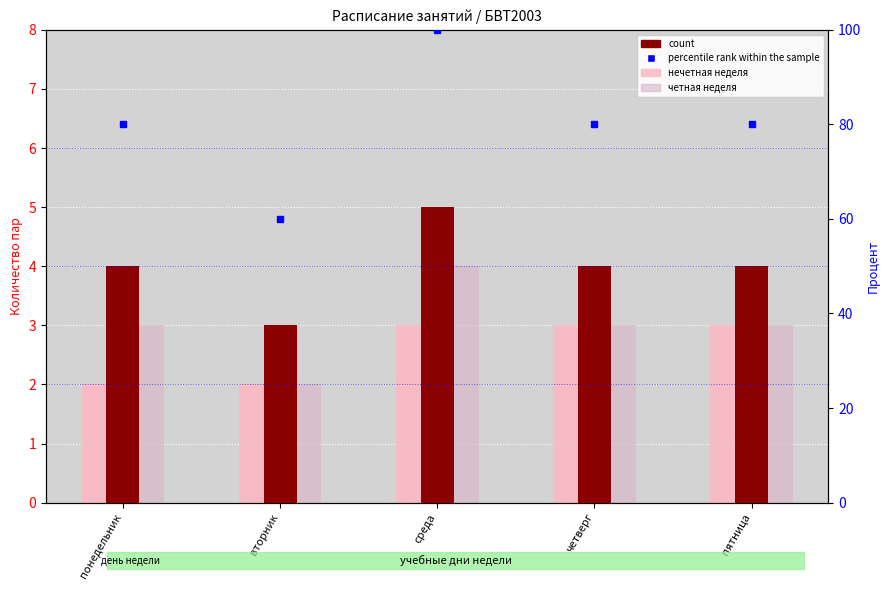

What position from the right is четверг?

2